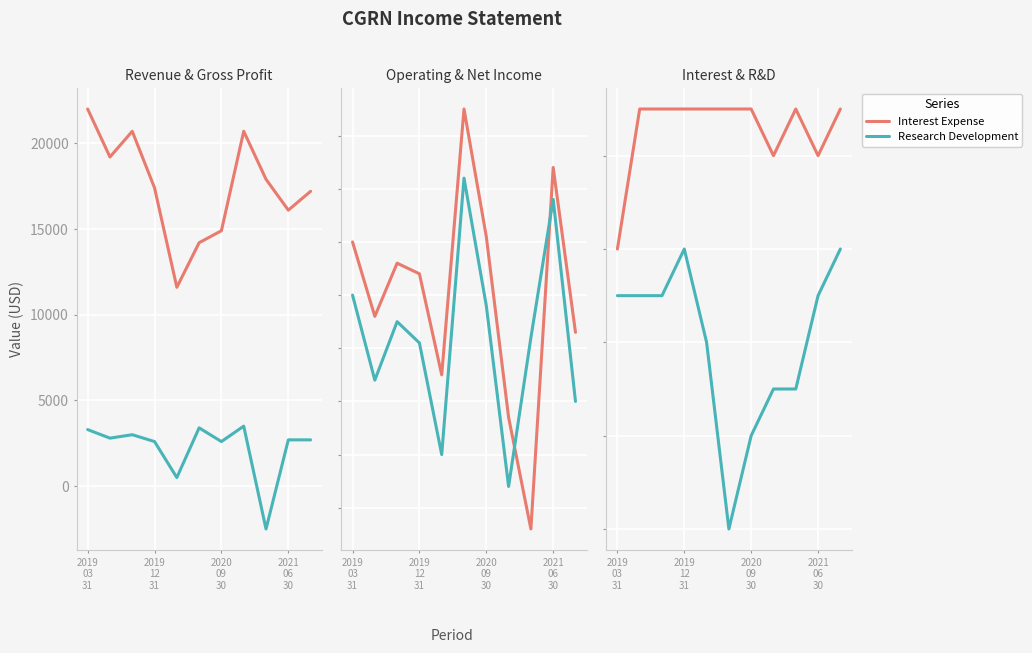

What is the value of the Total Revenue point at the 6th from the left?

14200